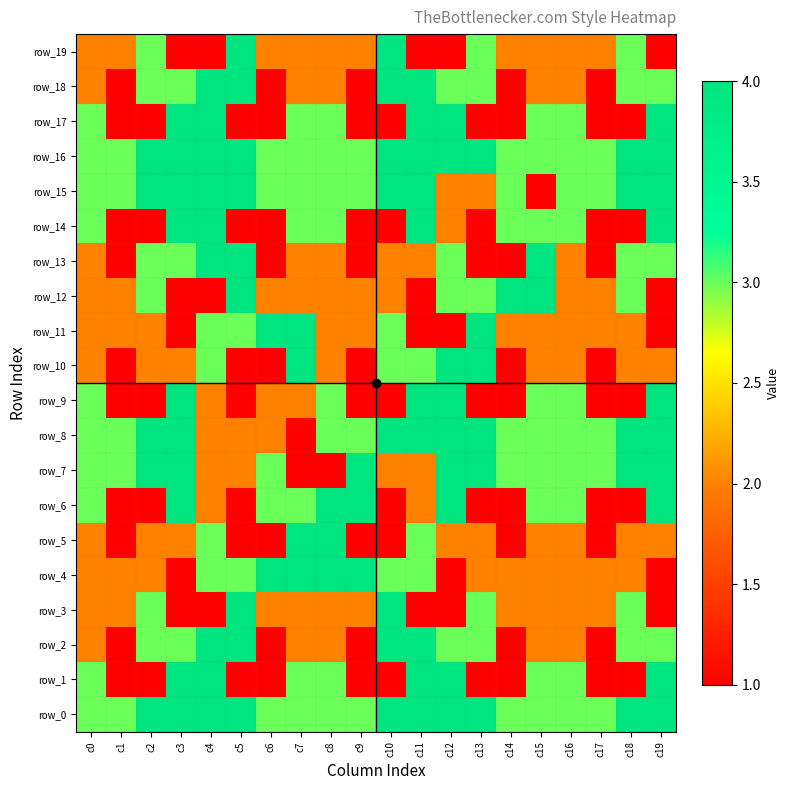

True or false: row_6 has a value of 1 at c17.

True